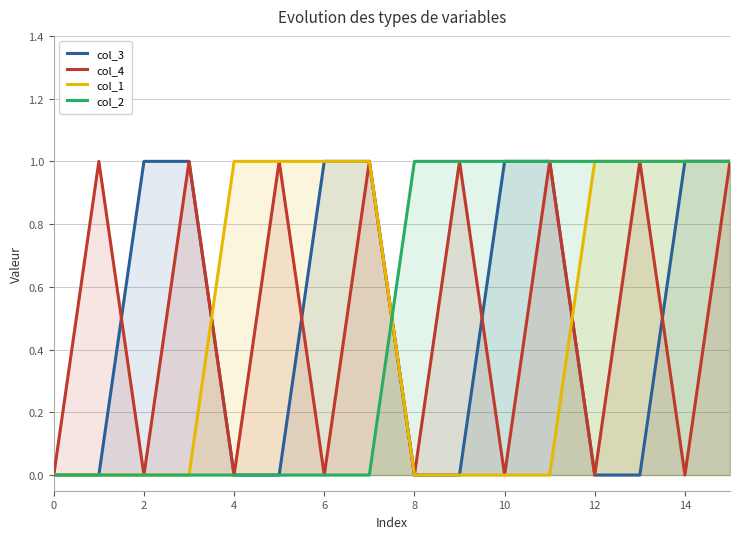

Is the value of col_3 at 12 greater than the value of col_1 at 14?

No